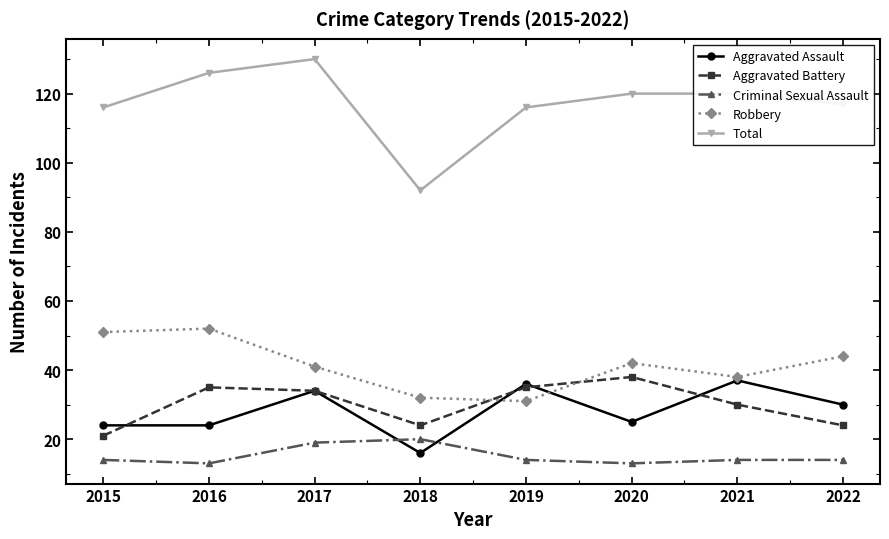

Reading left to right, extract all data points from this chart.

Aggravated Assault: 2015=24	2016=24	2017=34	2018=16	2019=36	2020=25	2021=37	2022=30
Aggravated Battery: 2015=21	2016=35	2017=34	2018=24	2019=35	2020=38	2021=30	2022=24
Criminal Sexual Assault: 2015=14	2016=13	2017=19	2018=20	2019=14	2020=13	2021=14	2022=14
Robbery: 2015=51	2016=52	2017=41	2018=32	2019=31	2020=42	2021=38	2022=44
Total: 2015=116	2016=126	2017=130	2018=92	2019=116	2020=120	2021=120	2022=117